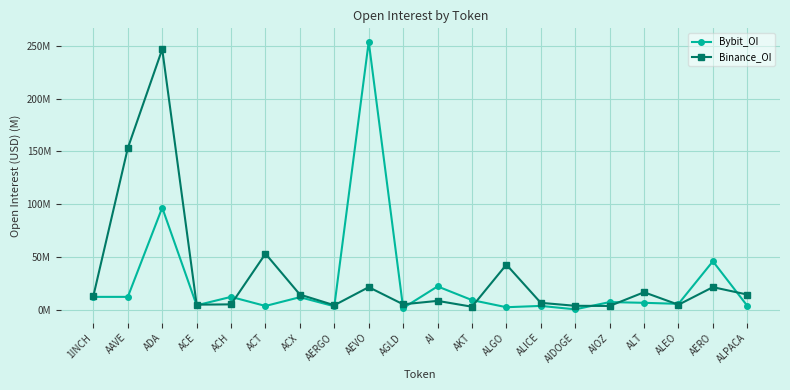

Is this an area chart (filled region under the line)?

No